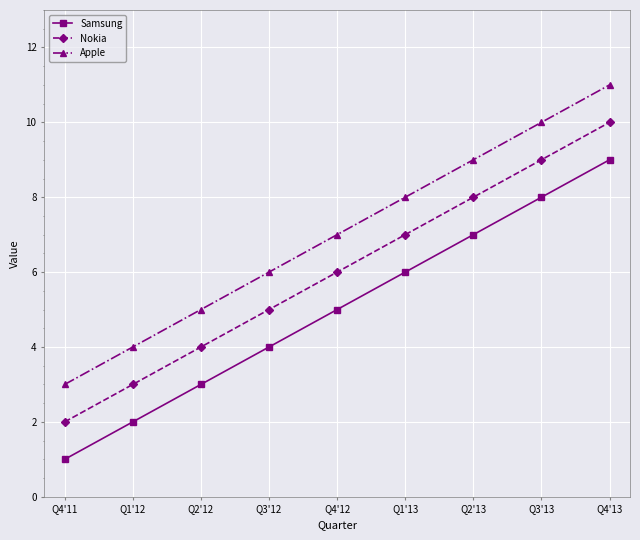

What is the spread (max minus min) of values at Q1'13?

2